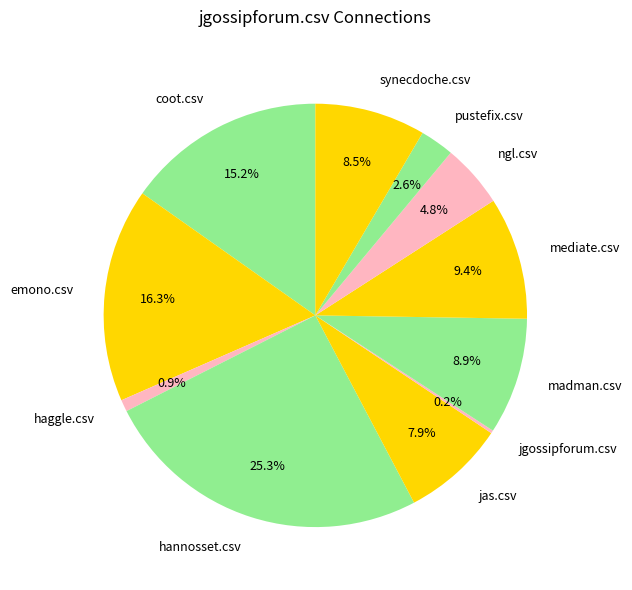

Approximately how many times larger is the value at ngl.csv compared to synecdoche.csv?

0.6